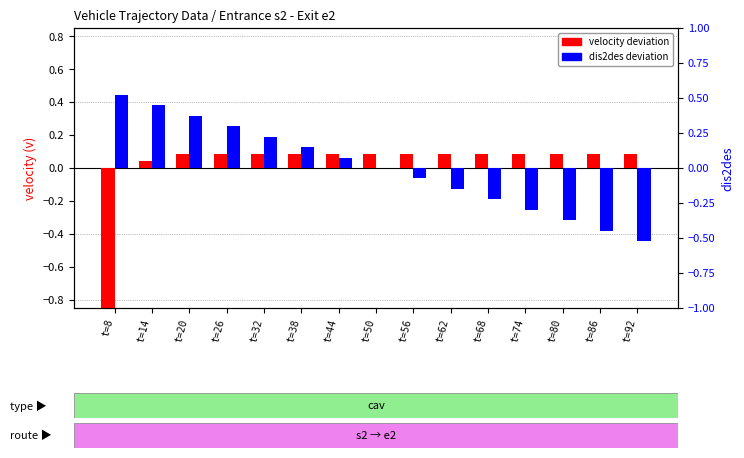

At how many categories does at least one series exceed 0?

15